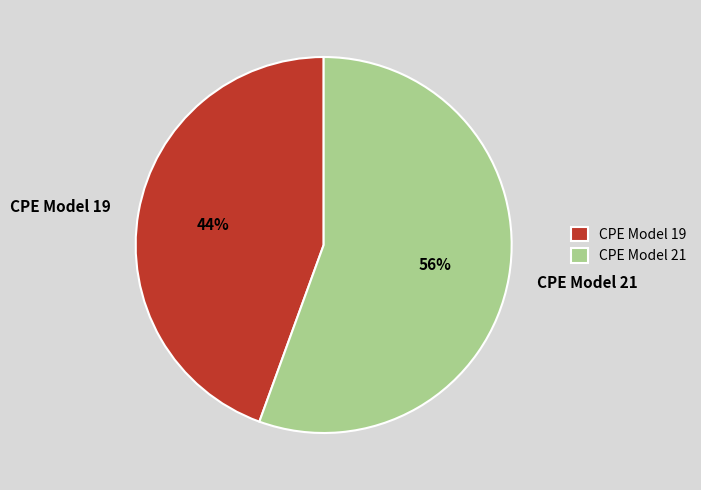

What percentage is the CPE Model 21 slice, to the nearest percent?

56%